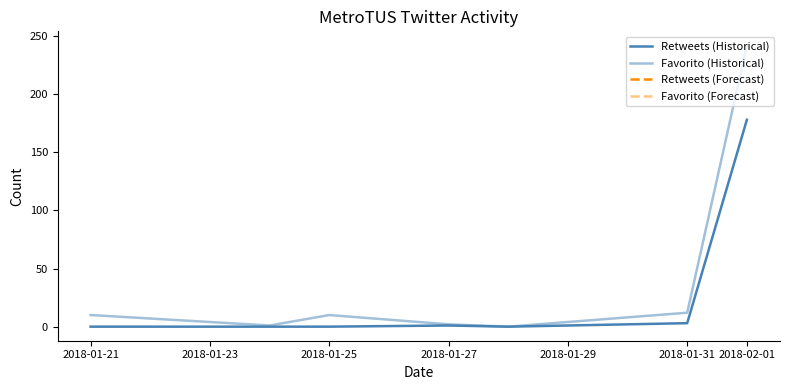

How many lines are shown in the chart?

2